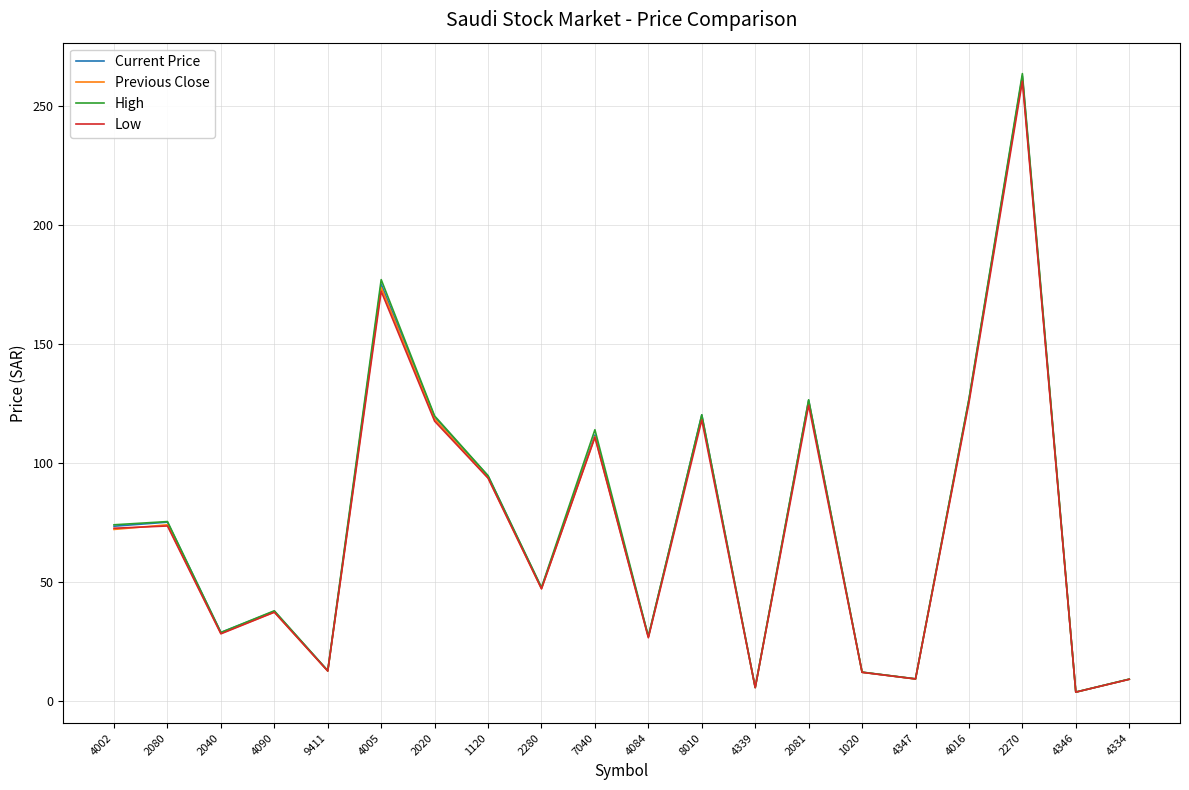

What are all the series names shown in the legend?

Current Price, Previous Close, High, Low